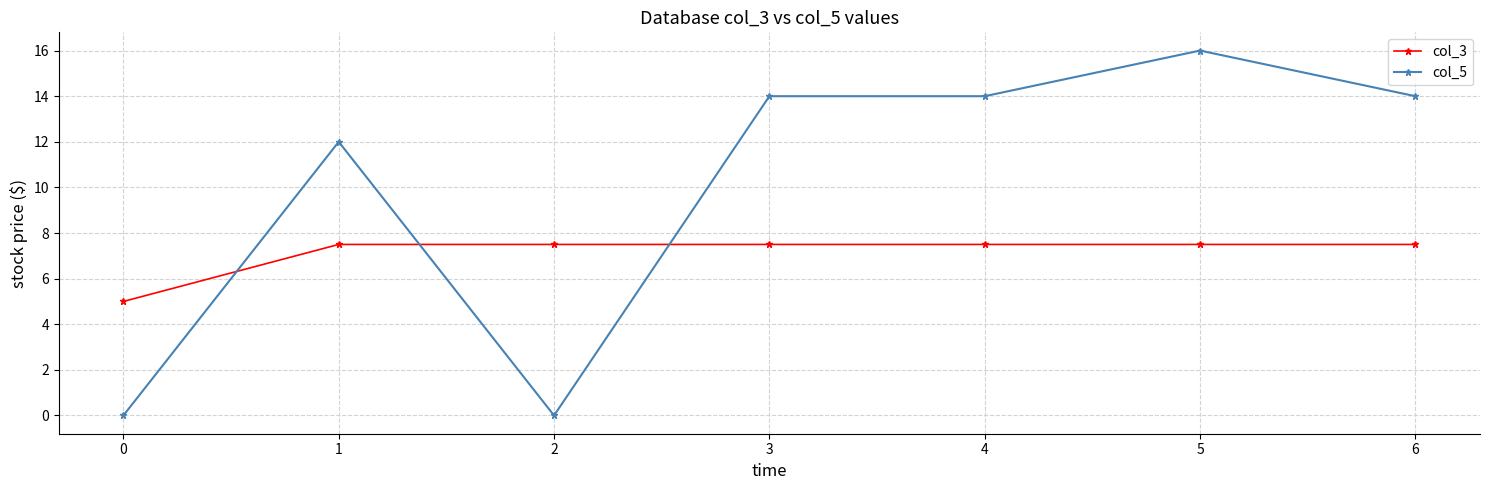

What is the maximum value shown in the chart?

16.0